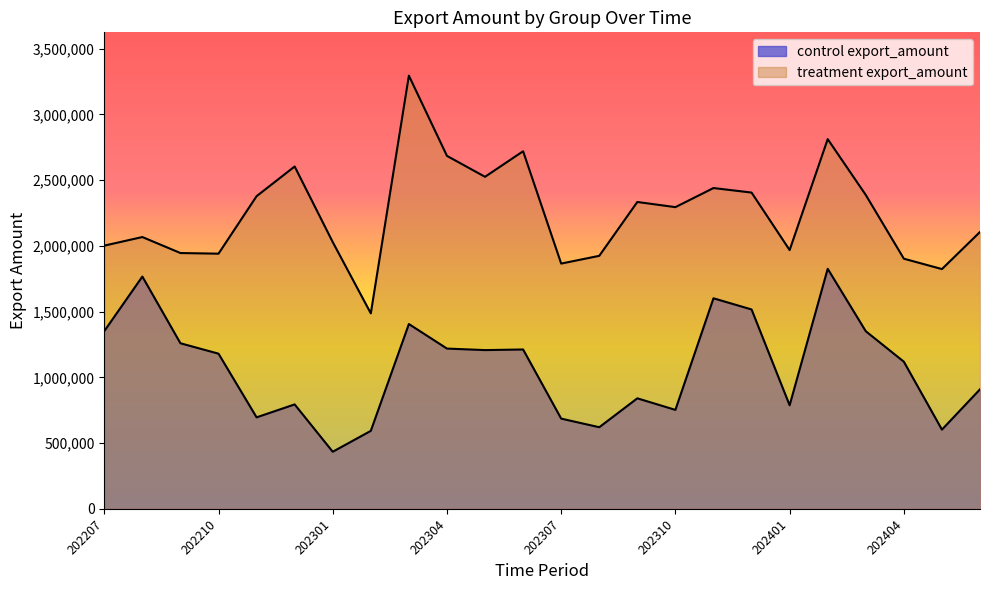

At which category is the sum across all series the highest?

202303